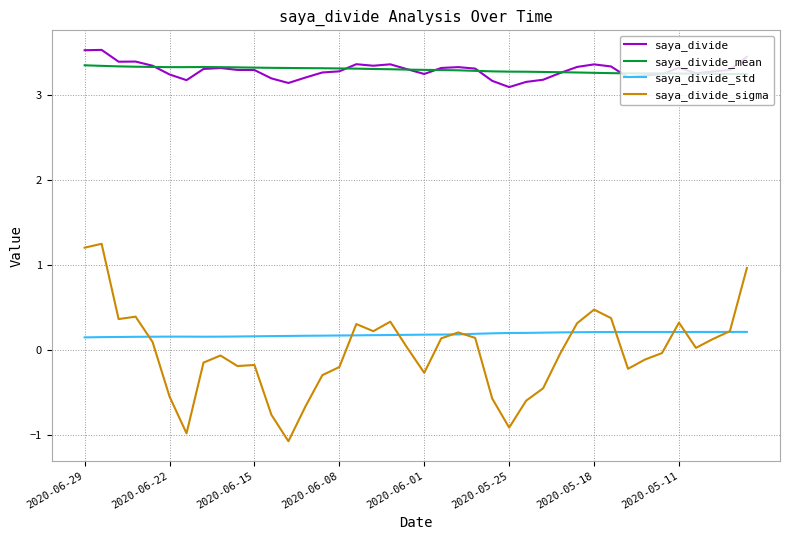

What is the maximum value shown in the chart?

3.5